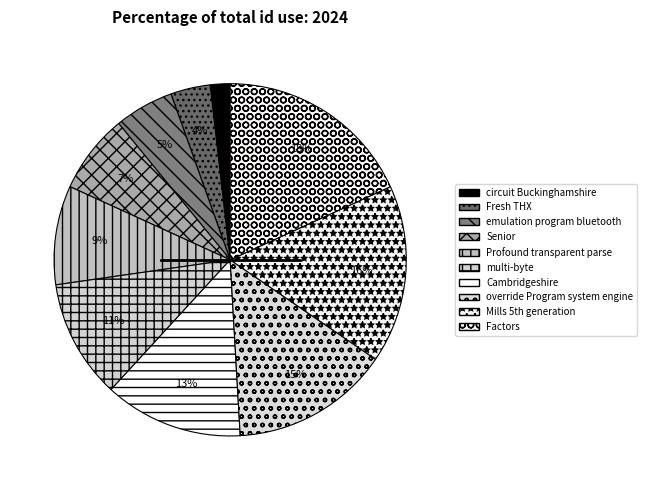

How many segments does this pie chart have?

10